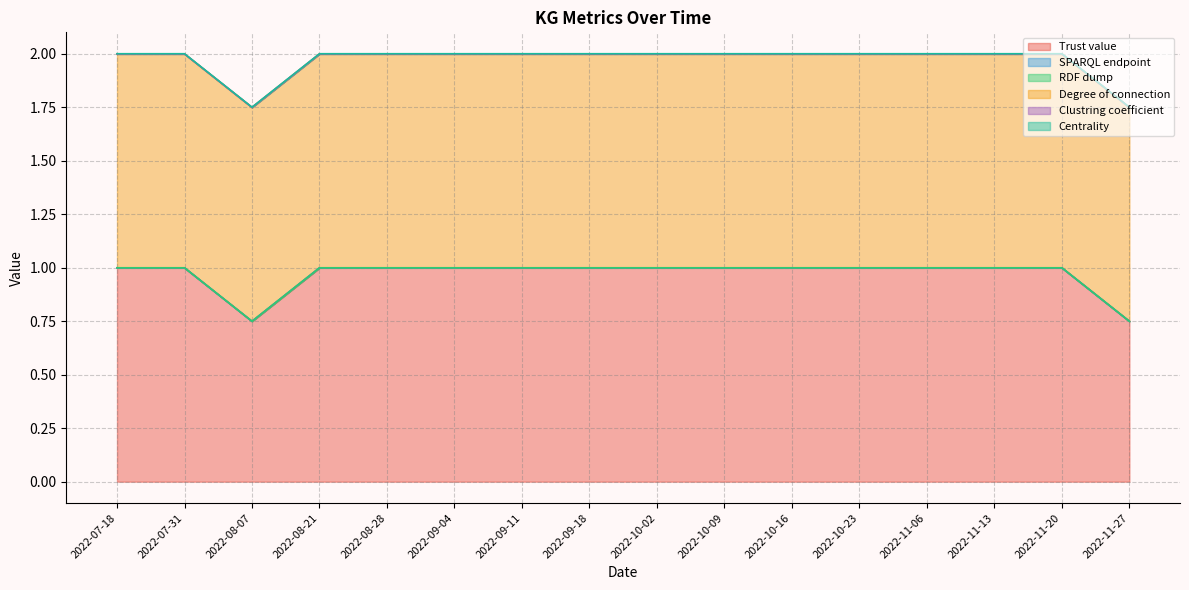

At how many categories does at least one series exceed 0?

16